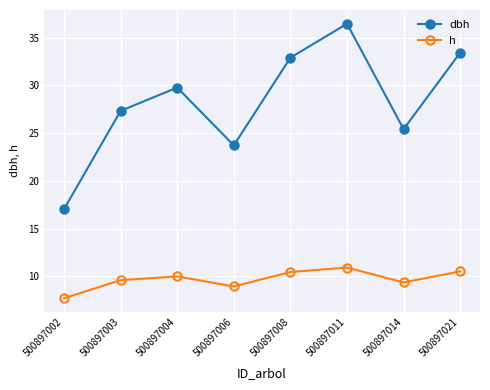

At which category does the chart reach its peak across all series?

500897011